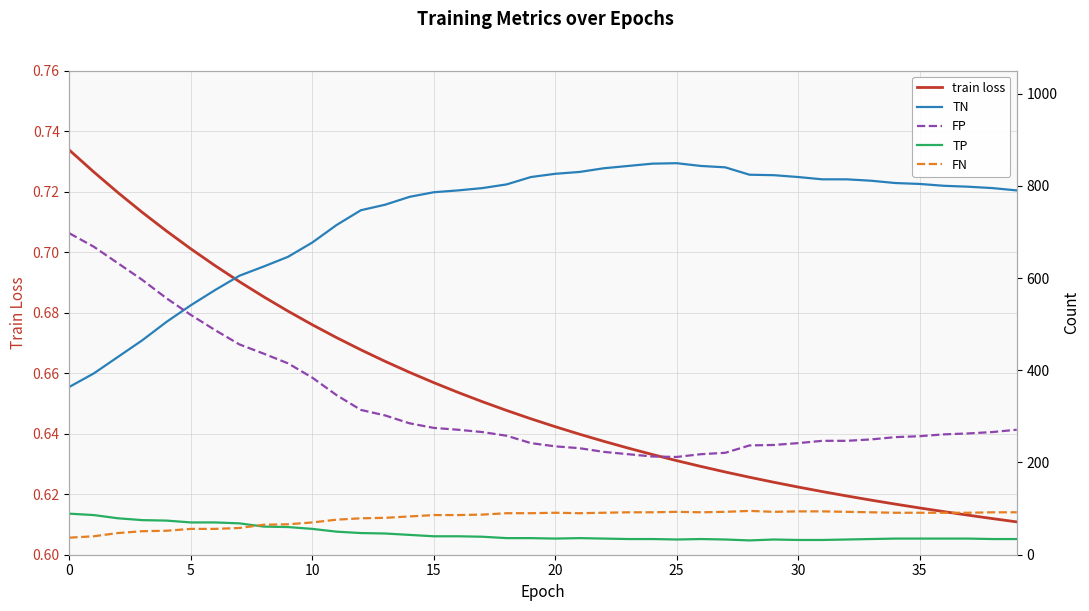

True or false: TN and train loss cross at least once.

False